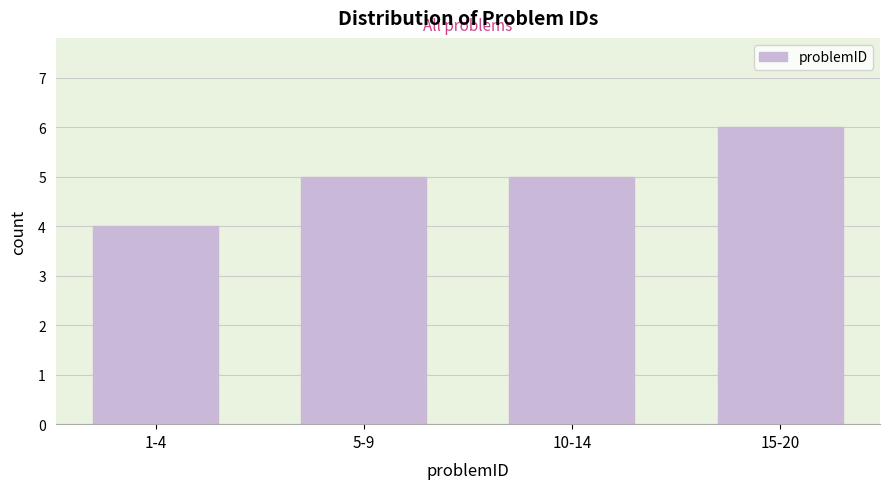

Reading left to right, what are all the values shown in this chart?

4	5	5	6